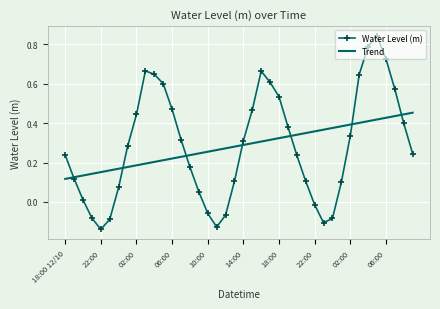

How many Trend values are between 0 and 1?

40